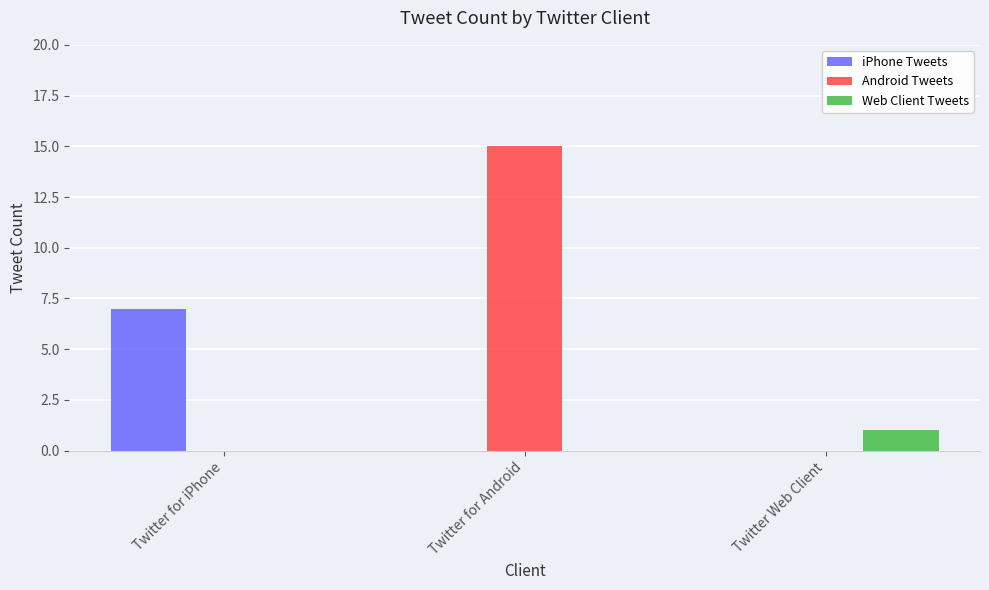

What are all the series names shown in the legend?

iPhone Tweets, Android Tweets, Web Client Tweets